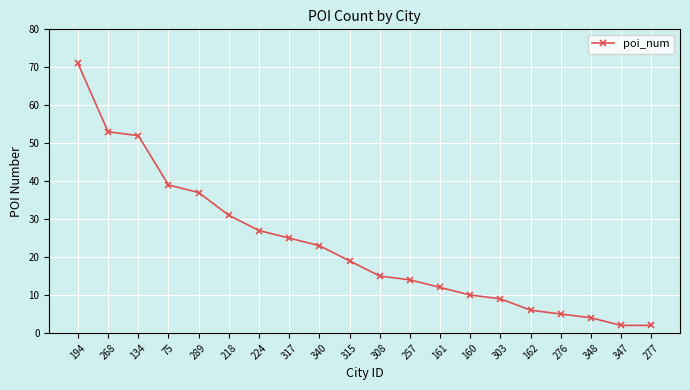

Reading left to right, transcribe all the data shown in this chart.

71	53	52	39	37	31	27	25	23	19	15	14	12	10	9	6	5	4	2	2